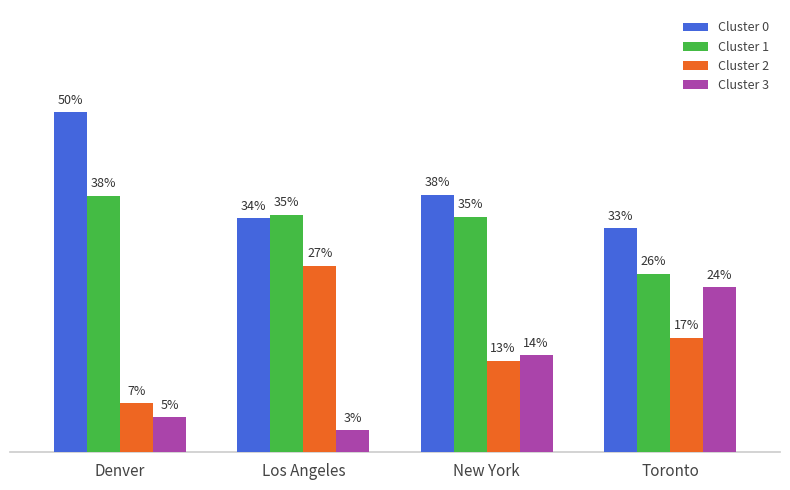

Does the chart contain stacked bars?

No